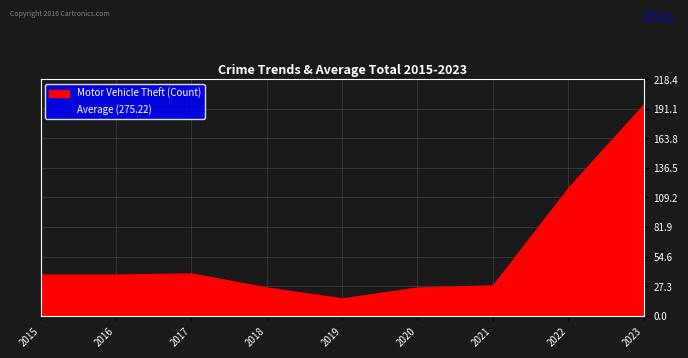

True or false: Motor Vehicle Theft has a value of 62 at 2017.

False